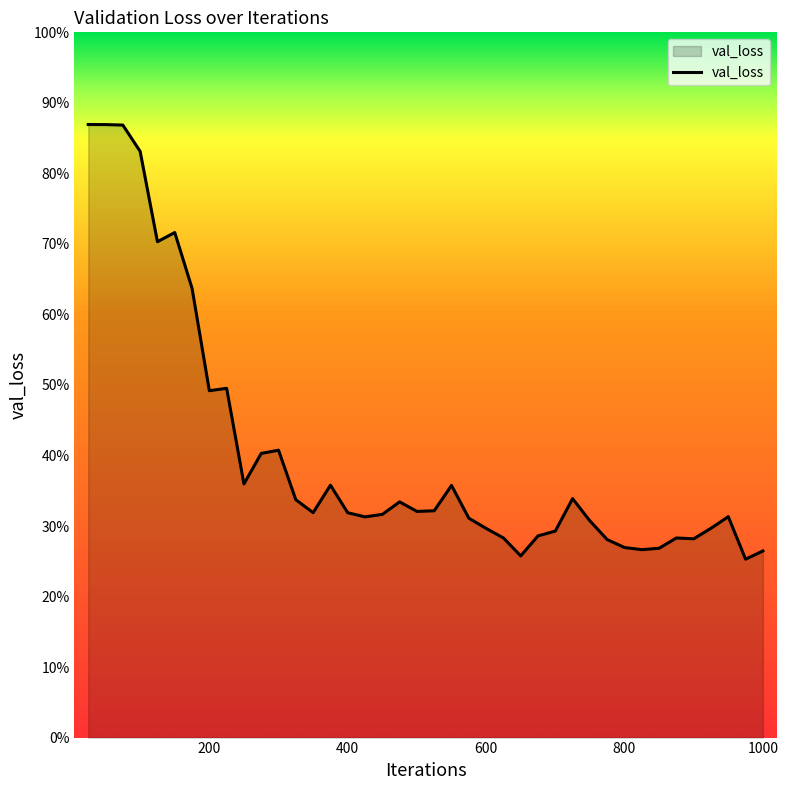

Reading left to right, extract all data points from this chart.

0.9	0.9	0.9	0.8	0.7	0.7	0.6	0.5	0.5	0.4	0.4	0.4	0.3	0.3	0.4	0.3	0.3	0.3	0.3	0.3	0.3	0.4	0.3	0.3	0.3	0.3	0.3	0.3	0.3	0.3	0.3	0.3	0.3	0.3	0.3	0.3	0.3	0.3	0.3	0.3